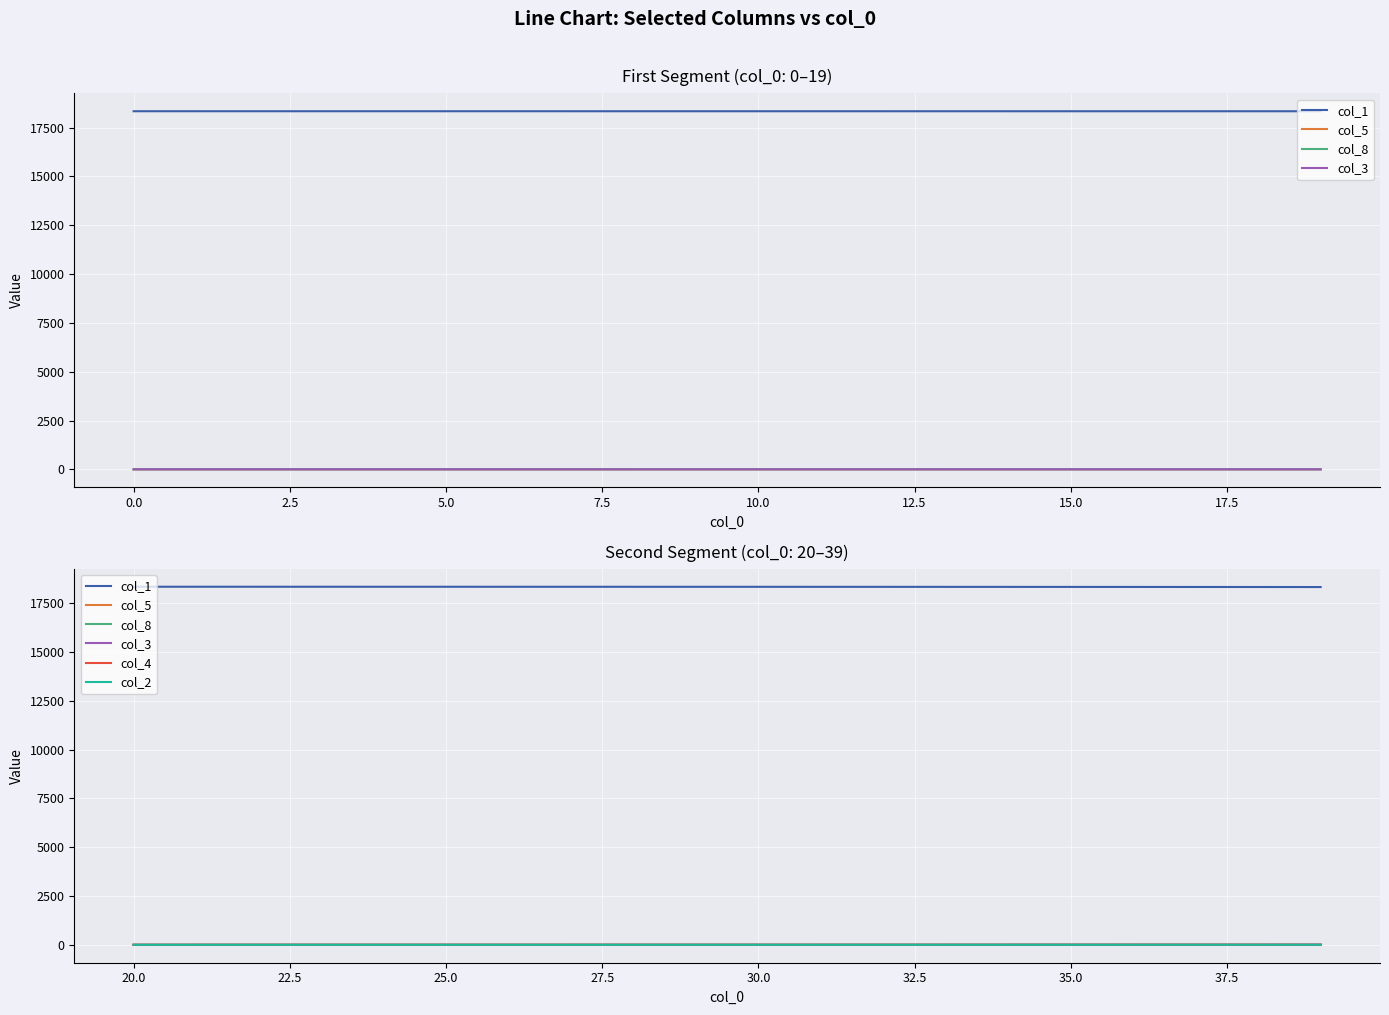

True or false: col_5 and col_3 intersect in this chart.

False